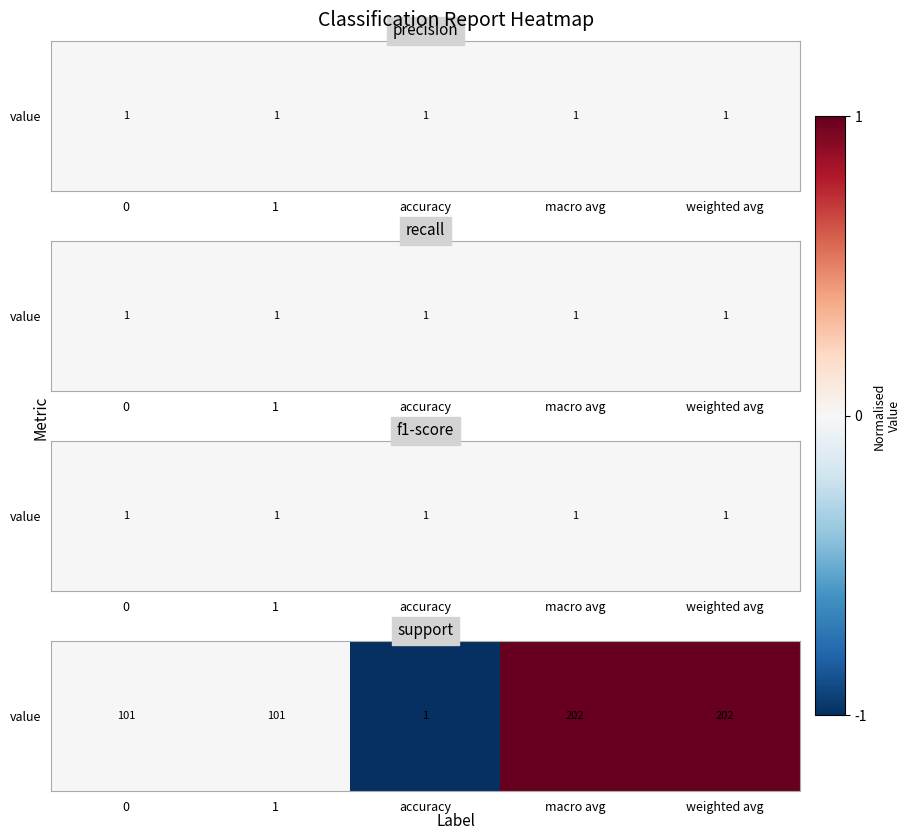

What is the difference between the maximum and minimum values?

2.0